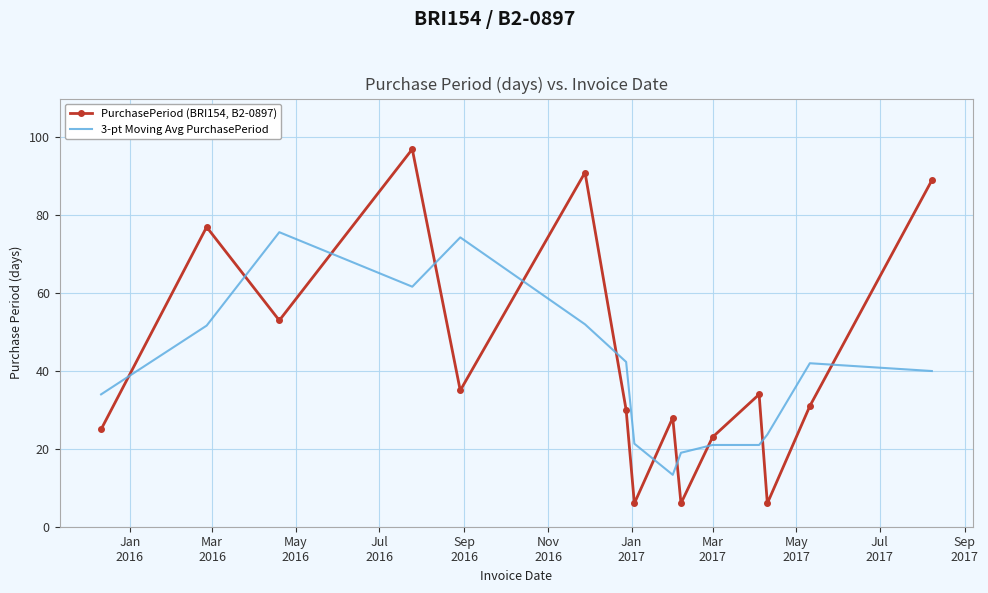

What is the minimum value shown in the chart?

6.0